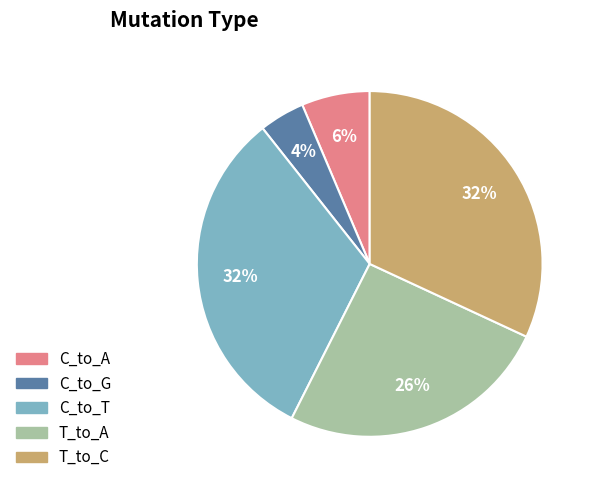

To the nearest percent, what is the difference between the largest and smallest slice percentages?

28%